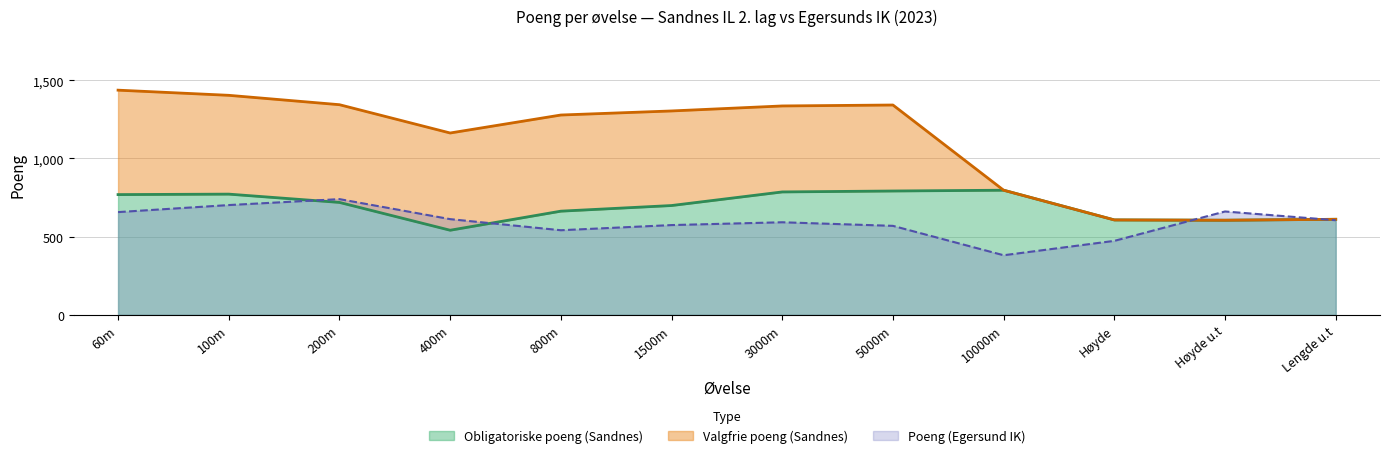

What is the difference between the Egersund poeng values at Høyde and Lengde u.t?

132